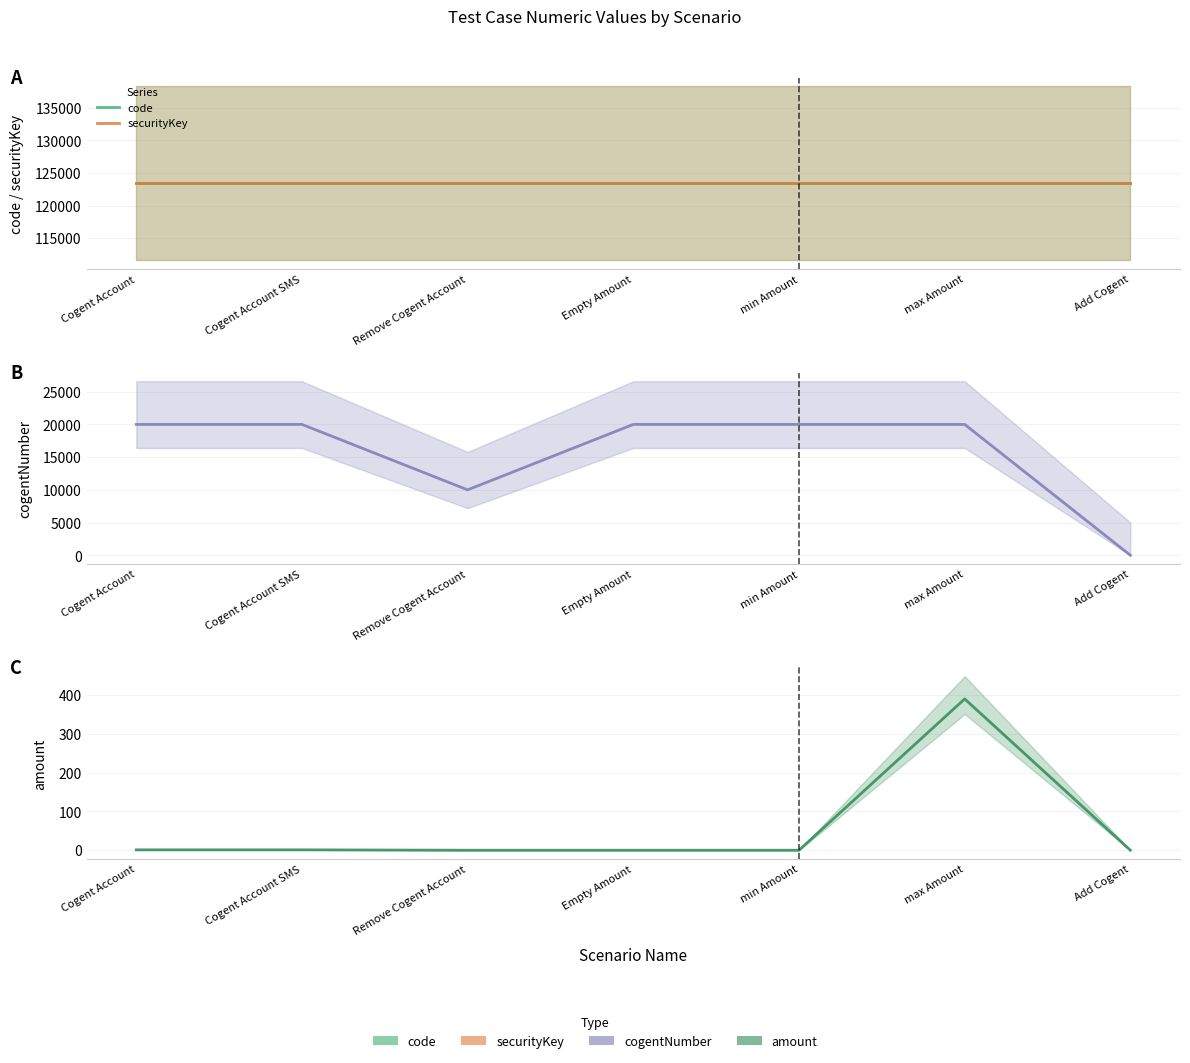

What is the difference between the highest and lowest values at min Amount?

123456